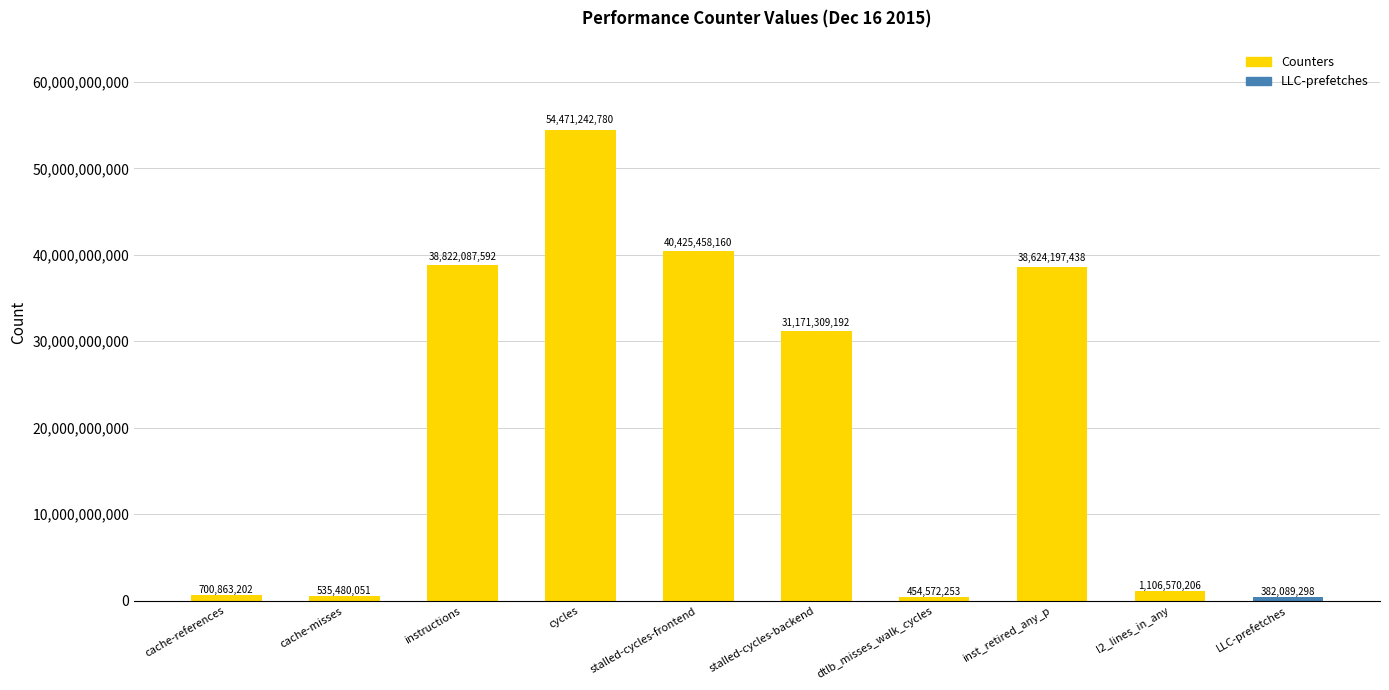

The value at cache-references is 700863202. True or false?

True